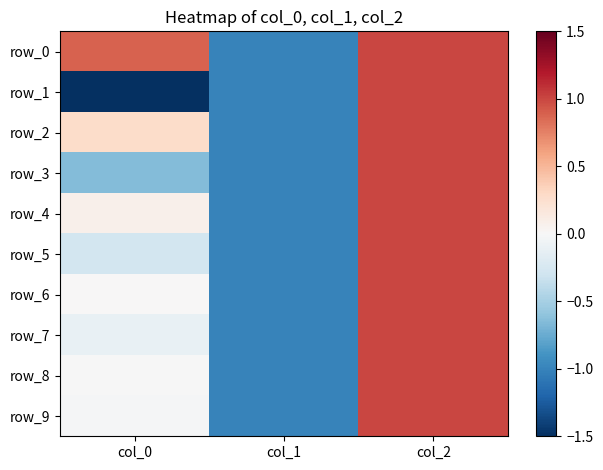

At which category is the sum across all series the highest?

col_2